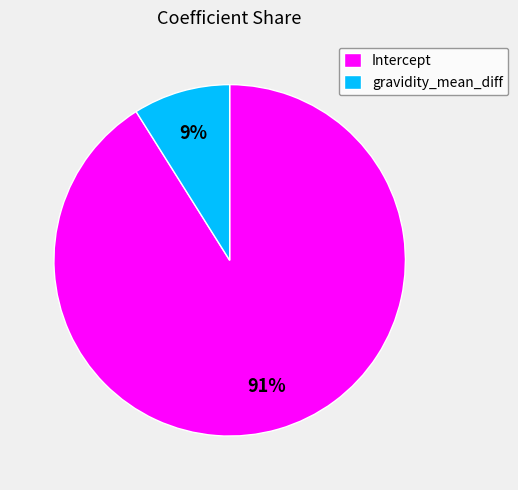

Which category has the smallest portion of the pie?

gravidity_mean_diff